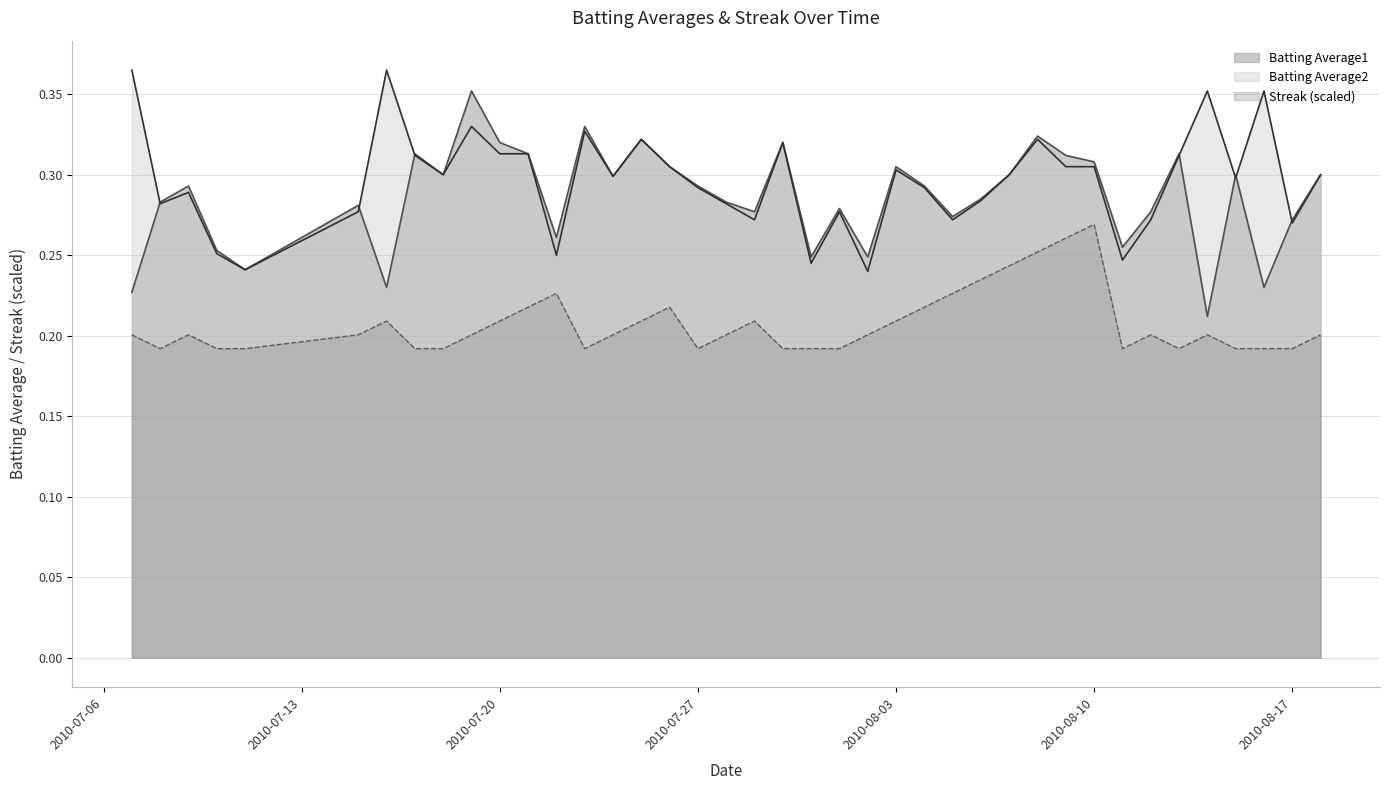

Reading left to right, transcribe all the data shown in this chart.

Batting Average1: 0.2	0.3	0.3	0.3	0.2	0.3	0.2	0.3	0.3	0.4	0.3	0.3	0.3	0.3	0.3	0.3	0.3	0.3	0.3	0.3	0.3	0.2	0.3	0.2	0.3	0.3	0.3	0.3	0.3	0.3	0.3	0.3	0.3	0.3	0.3	0.2	0.3	0.2	0.3	0.3
Batting Average2: 0.4	0.3	0.3	0.3	0.2	0.3	0.4	0.3	0.3	0.3	0.3	0.3	0.2	0.3	0.3	0.3	0.3	0.3	0.3	0.3	0.3	0.2	0.3	0.2	0.3	0.3	0.3	0.3	0.3	0.3	0.3	0.3	0.2	0.3	0.3	0.4	0.3	0.4	0.3	0.3
Streak: 0.2	0.2	0.2	0.2	0.2	0.2	0.2	0.2	0.2	0.2	0.2	0.2	0.2	0.2	0.2	0.2	0.2	0.2	0.2	0.2	0.2	0.2	0.2	0.2	0.2	0.2	0.2	0.2	0.2	0.3	0.3	0.3	0.2	0.2	0.2	0.2	0.2	0.2	0.2	0.2